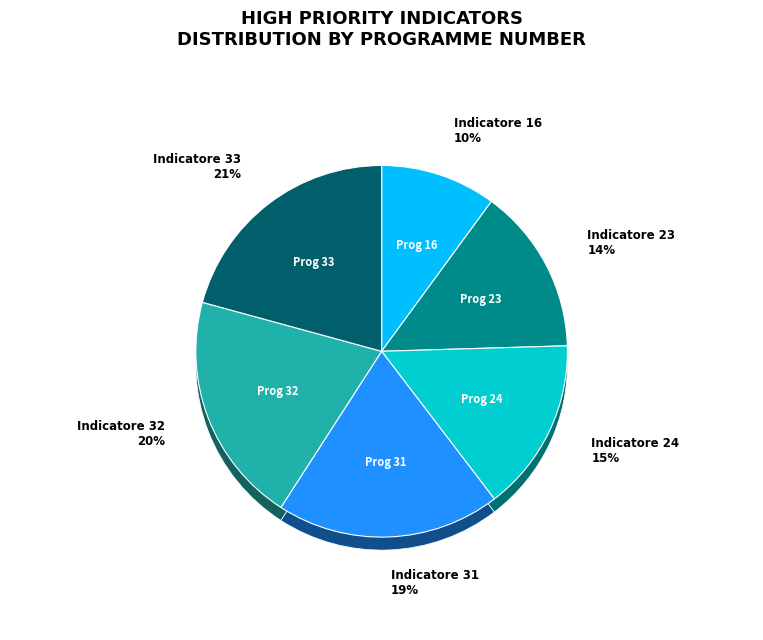

Which slice is the smallest?

Indicatore 16 - Protesto cambiale